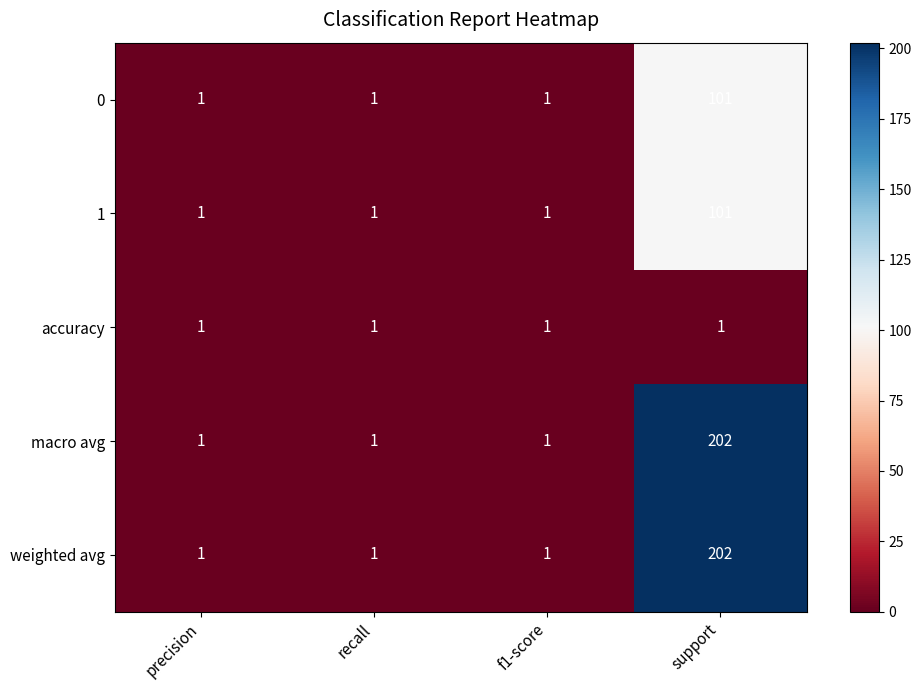

True or false: 1 has a value of 0 at precision.

False